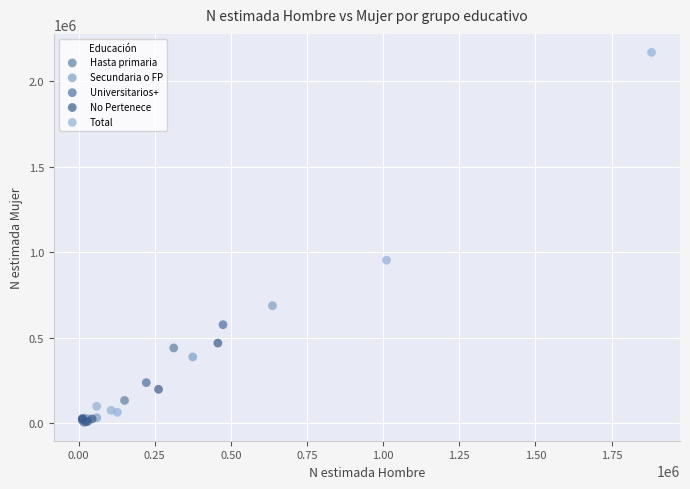

Which series reaches the maximum Y coordinate?

Total